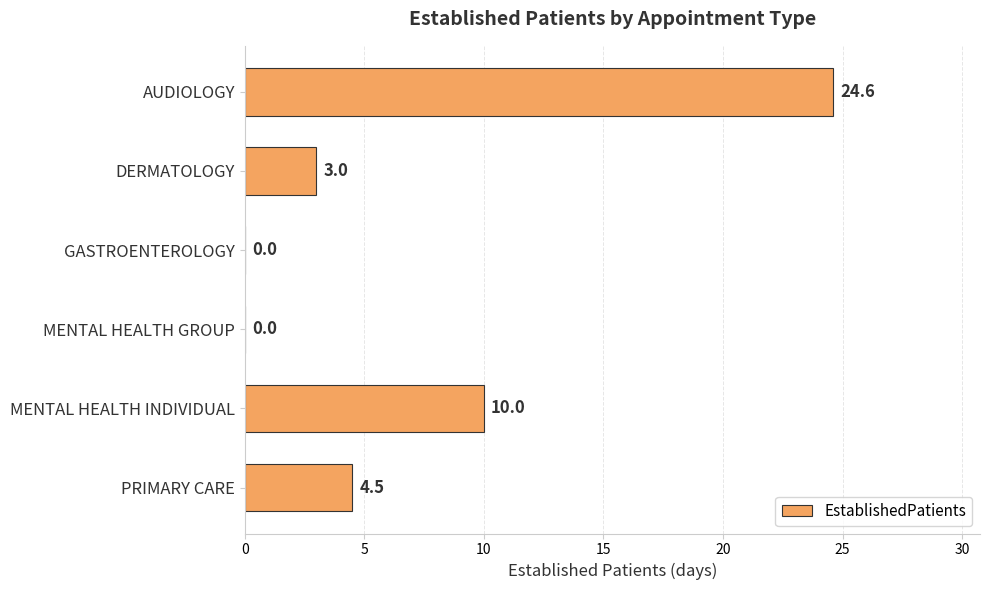

Reading top to bottom, extract all data points from this chart.

AUDIOLOGY=24.6	DERMATOLOGY=3.0	GASTROENTEROLOGY=0.0	MENTAL HEALTH GROUP=0.0	MENTAL HEALTH INDIVIDUAL=10.0	PRIMARY CARE=4.5